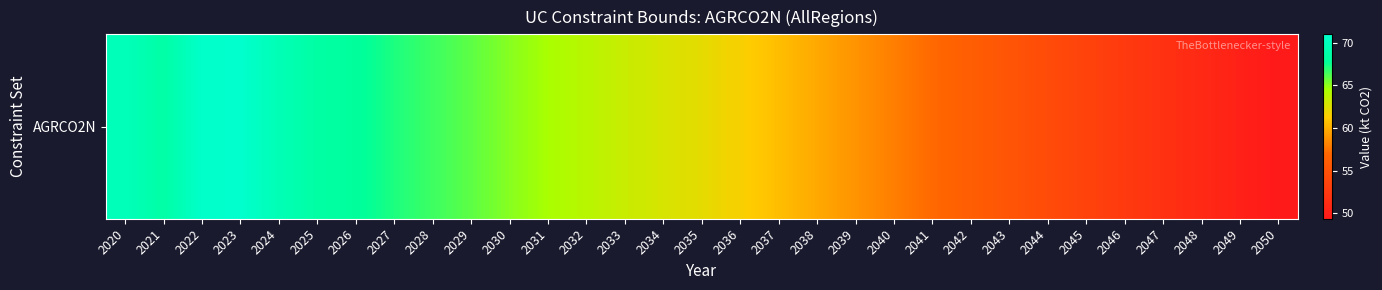

The value at 2031 is 64.5. True or false?

True